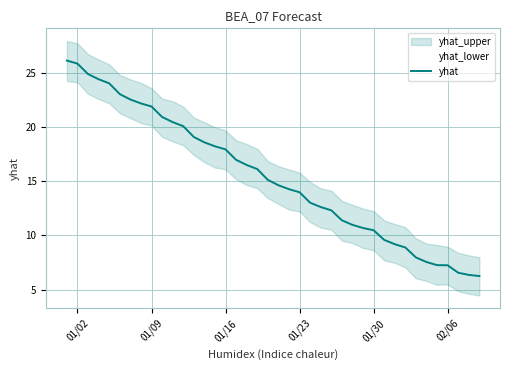

What is the greatest value displayed?

26.1